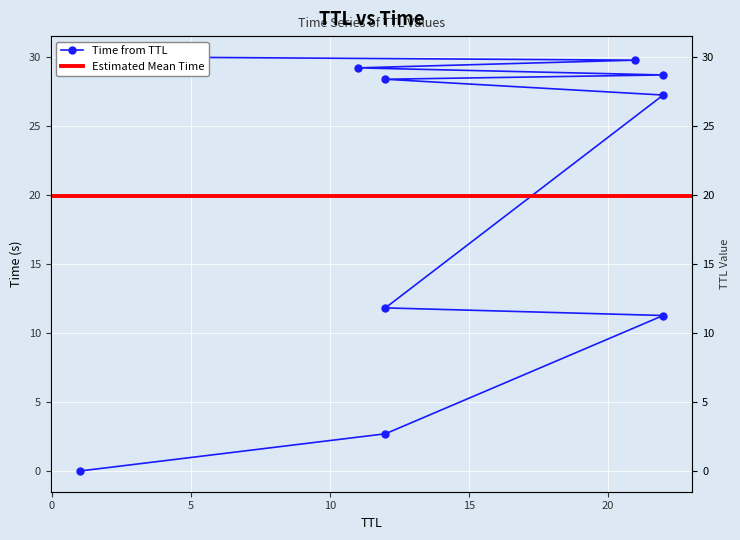

Reading right to left, transcribe all the data shown in this chart.

30.0	29.8	29.2	28.7	28.4	27.2	11.8	11.3	2.7	0.0